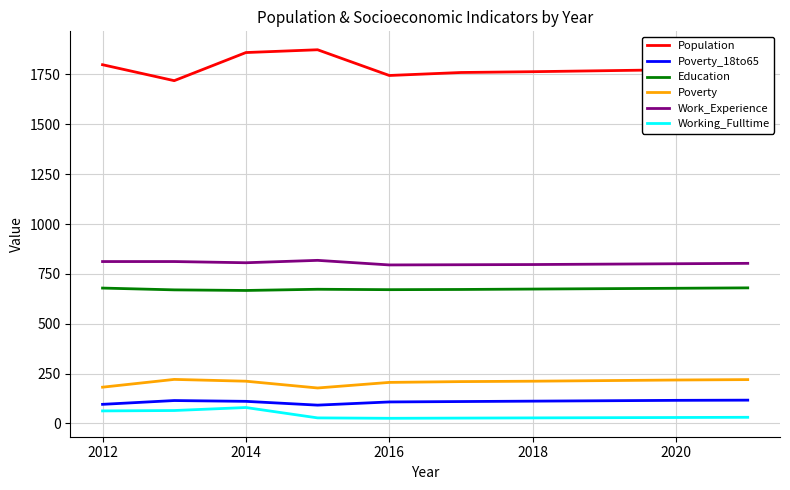

Which series has the largest total across all categories?

Population